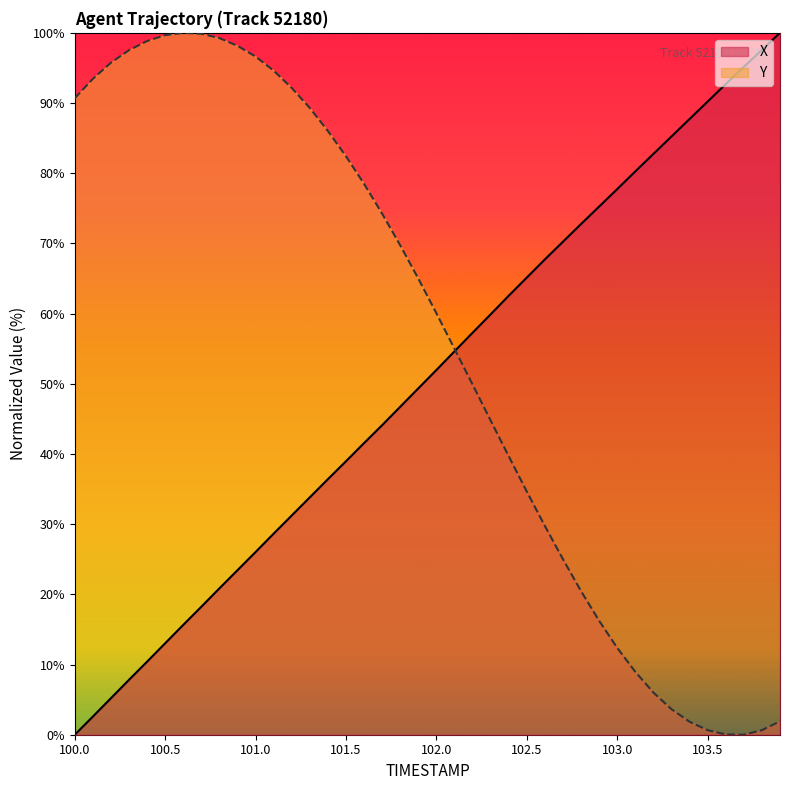

Does the chart display data point markers on the line(s)?

No